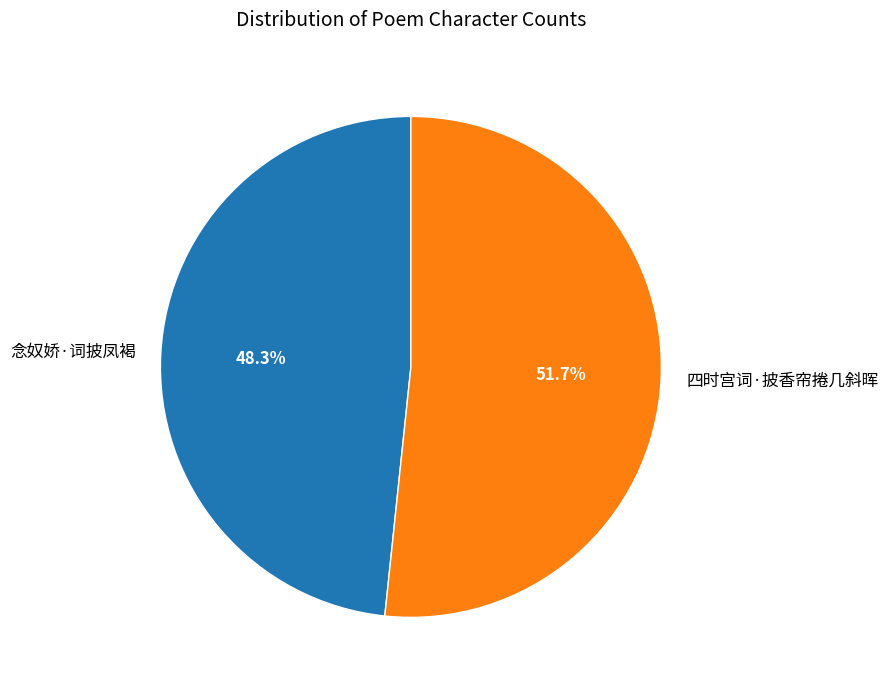

Which has a higher value, 四时宫词·披香帘捲几斜晖 or 念奴娇·词披凤褐?

四时宫词·披香帘捲几斜晖